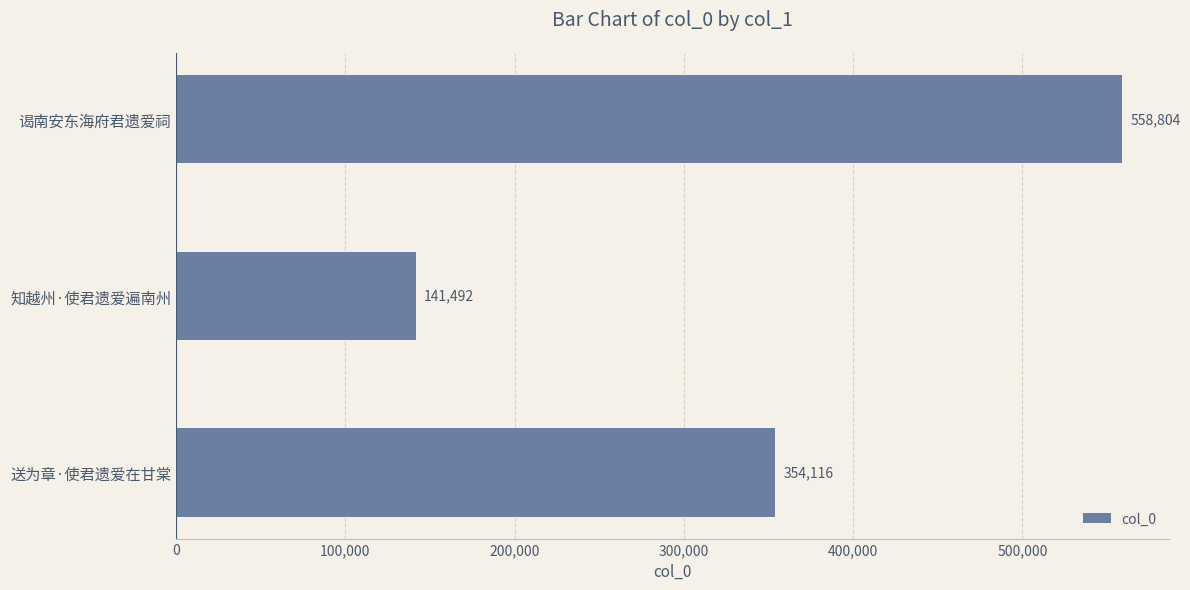

Which category has the highest value across all series?

谒南安东海府君遗爱祠